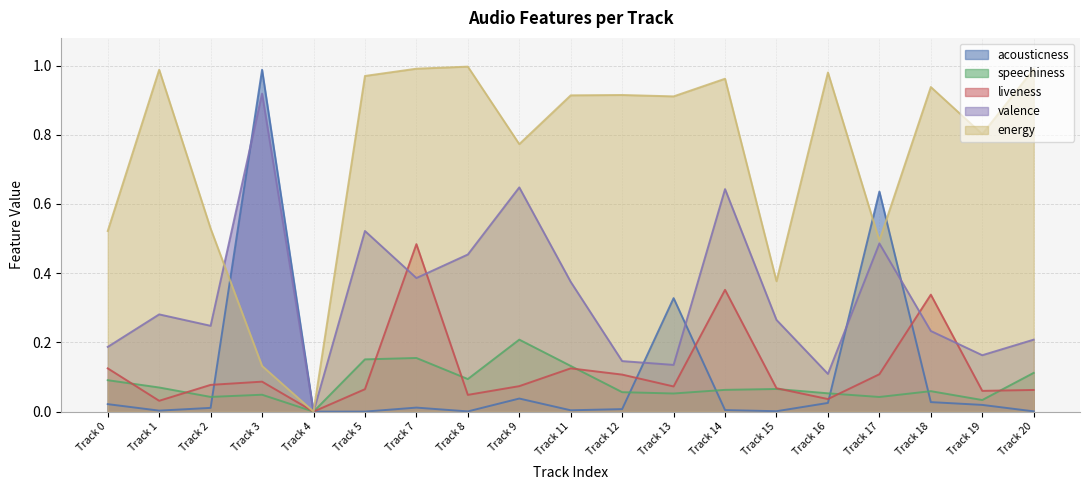

True or false: valence and speechiness cross at least once.

False